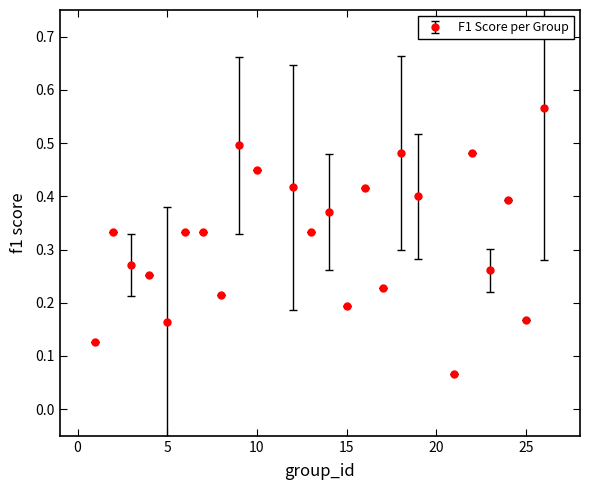

How many interior local valleys (lower than both neighbors) does the data have?

8